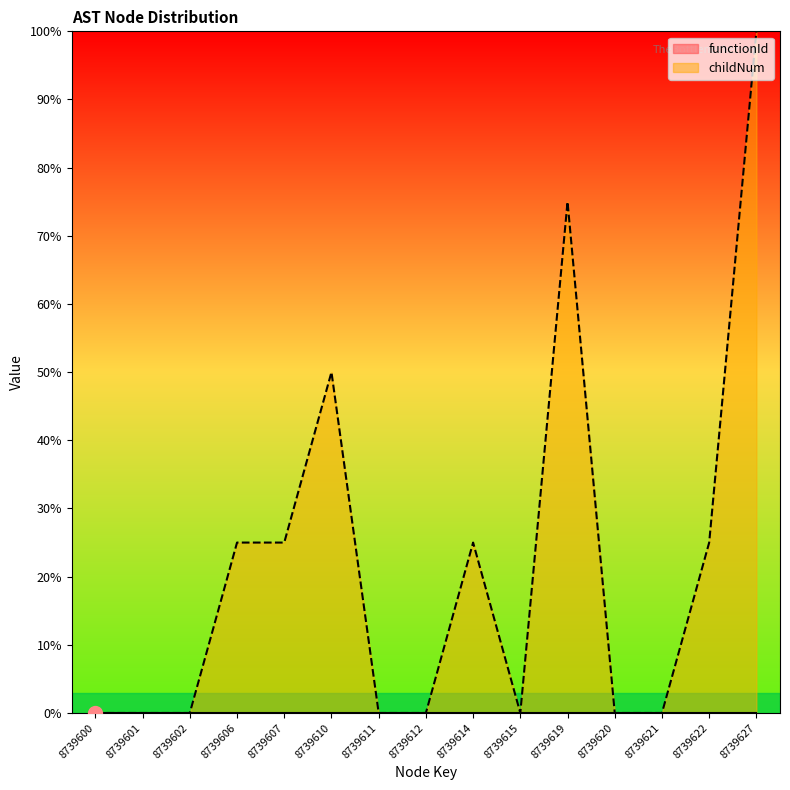

Is it true that the value at 8739607 is 41.2?

False